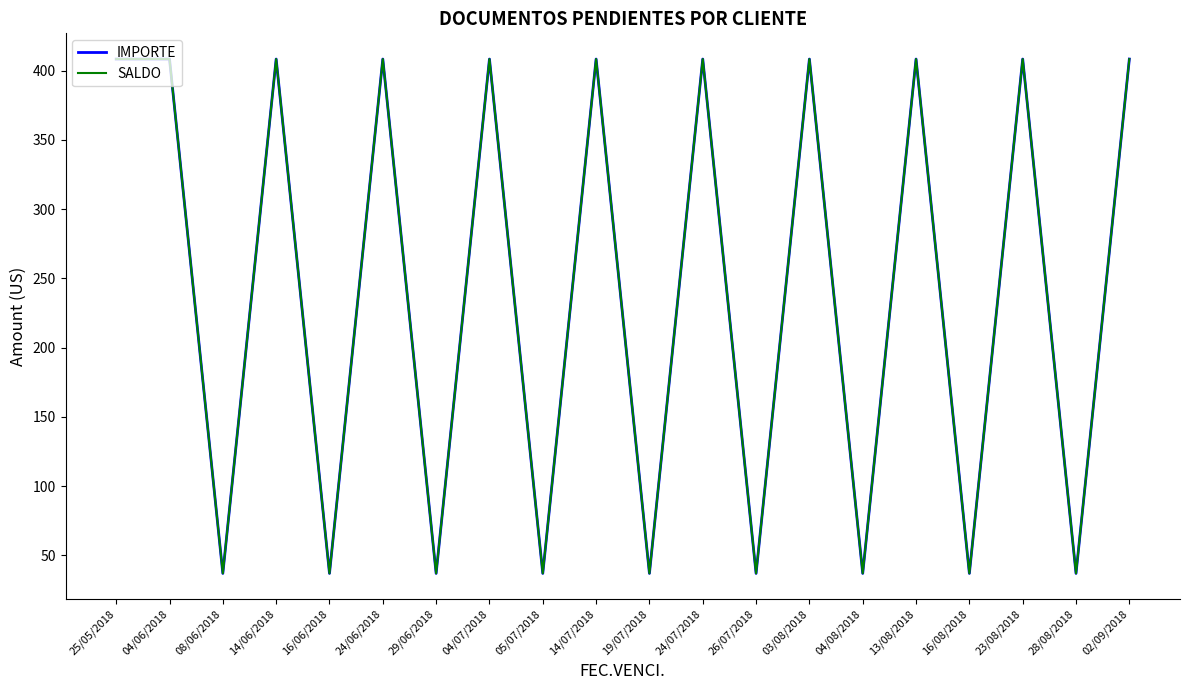

Is this an area chart (filled region under the line)?

No